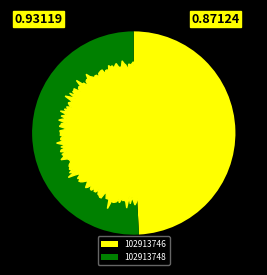

What percentage is the 102913748 slice, to the nearest percent?

51%